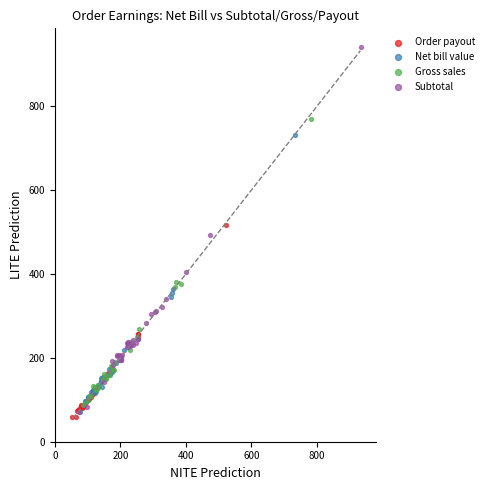

Which series reaches the maximum Y coordinate?

Subtotal